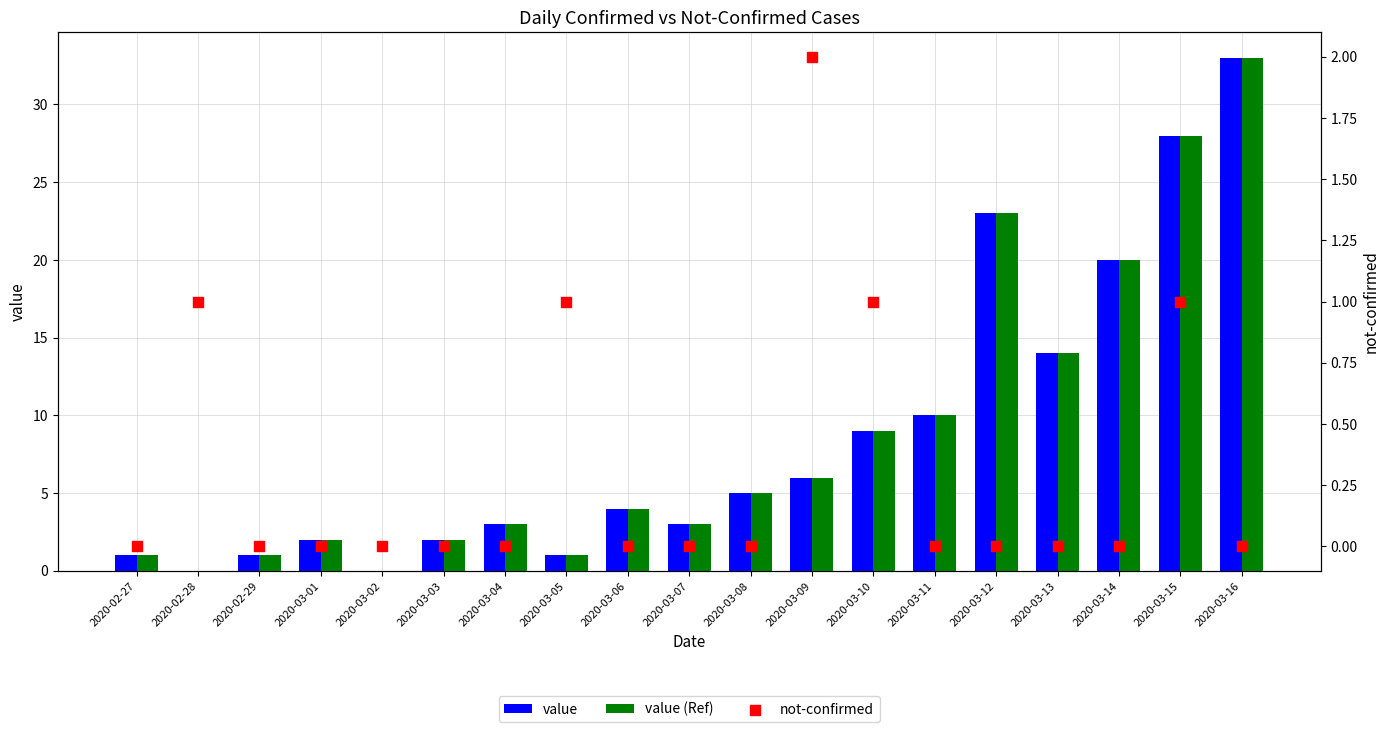

Which series has the widest spread of Y values?

value